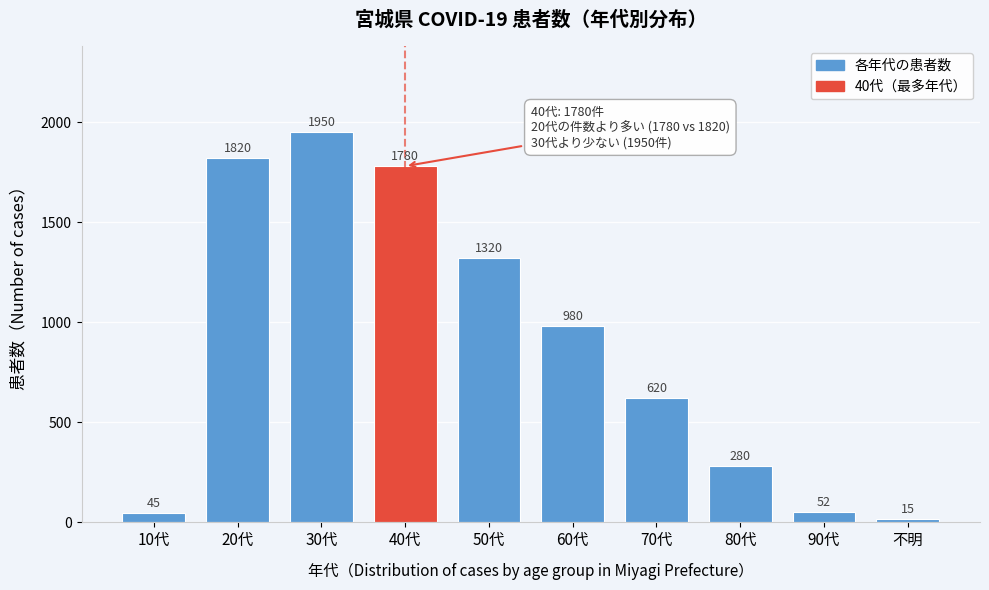

Reading left to right, list all the values displayed in this chart.

10代=45	20代=1820	30代=1950	40代=1780	50代=1320	60代=980	70代=620	80代=280	90代=52	不明=15